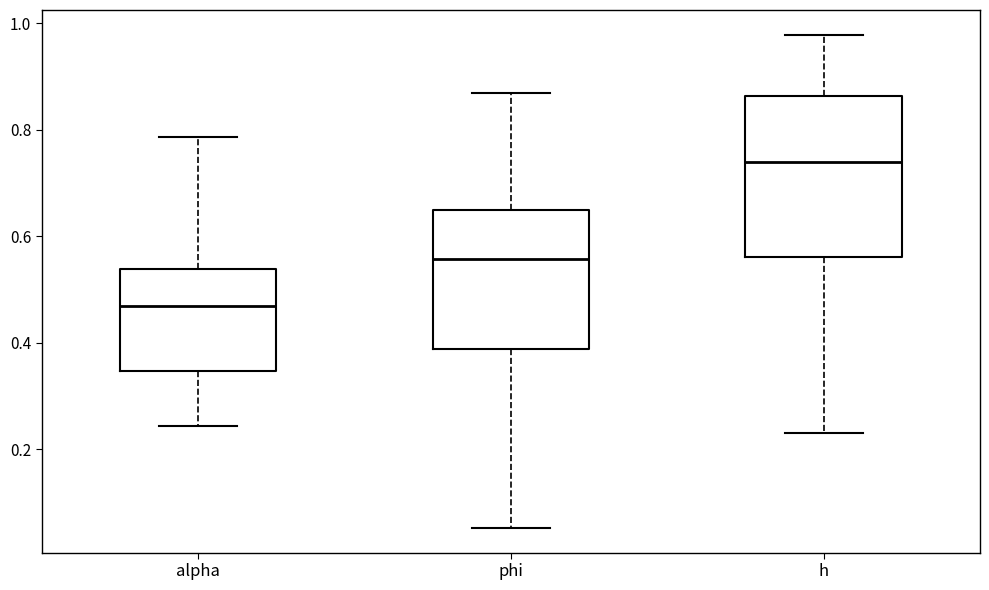

Reading left to right, read every box against the y-axis: the position of its median line, the range the box covers, and the ends of its whiskers. The values are not printed on the chart, so give them approximately, as read against the axis.

alpha: median 0.46, box 0.34 to 0.54, whiskers 0.24 to 0.78
phi: median 0.56, box 0.38 to 0.64, whiskers 0.06 to 0.86
h: median 0.74, box 0.56 to 0.86, whiskers 0.22 to 0.98